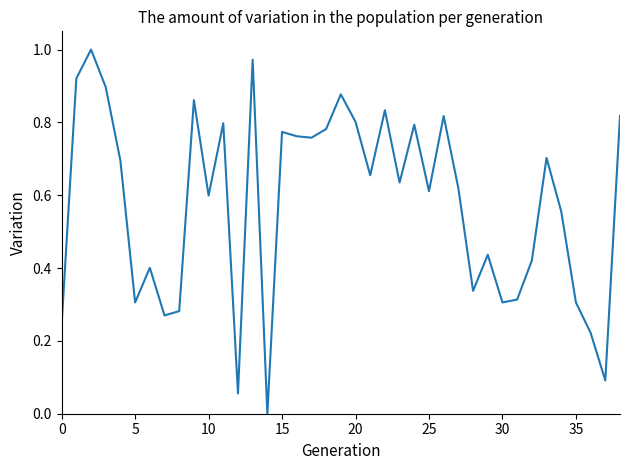

Does the chart have visible grid lines?

No